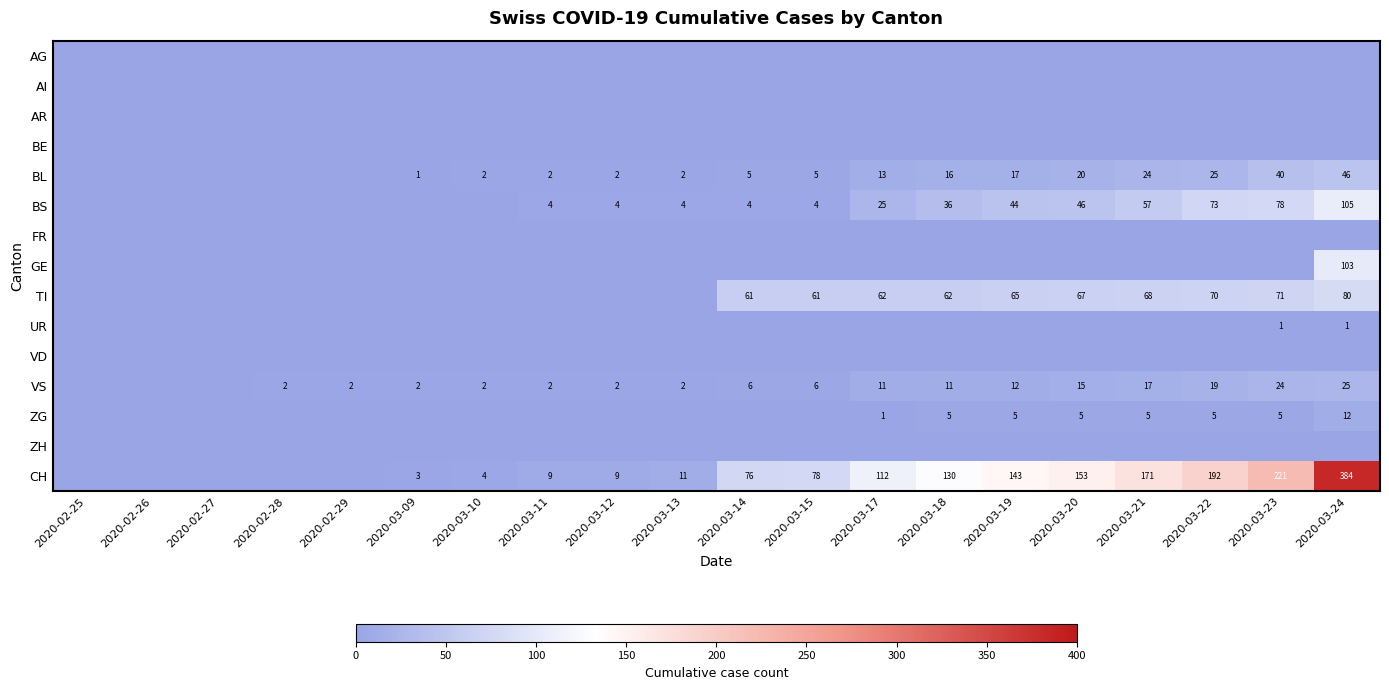

What is the difference between the VS values at 2020-03-18 and 2020-03-15?

5